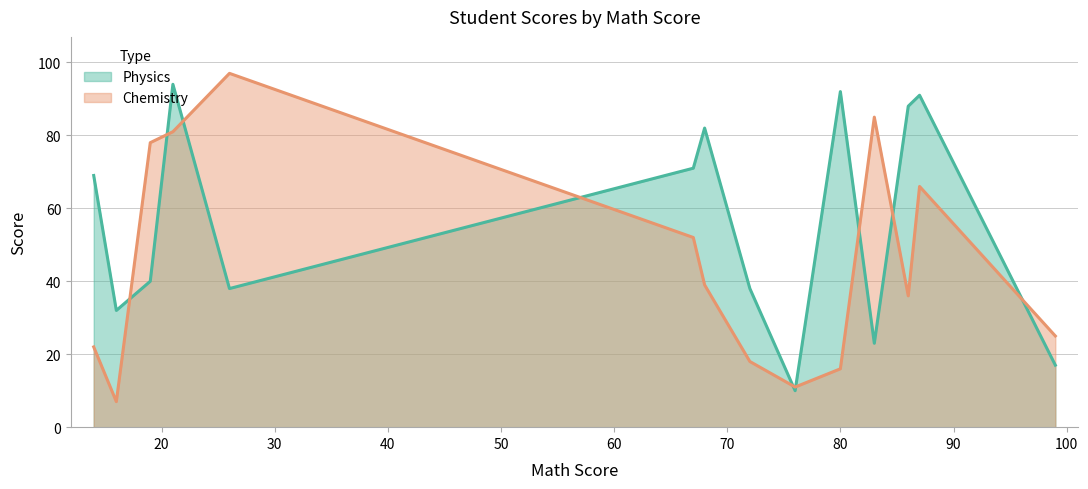

Does the chart have visible grid lines?

Yes